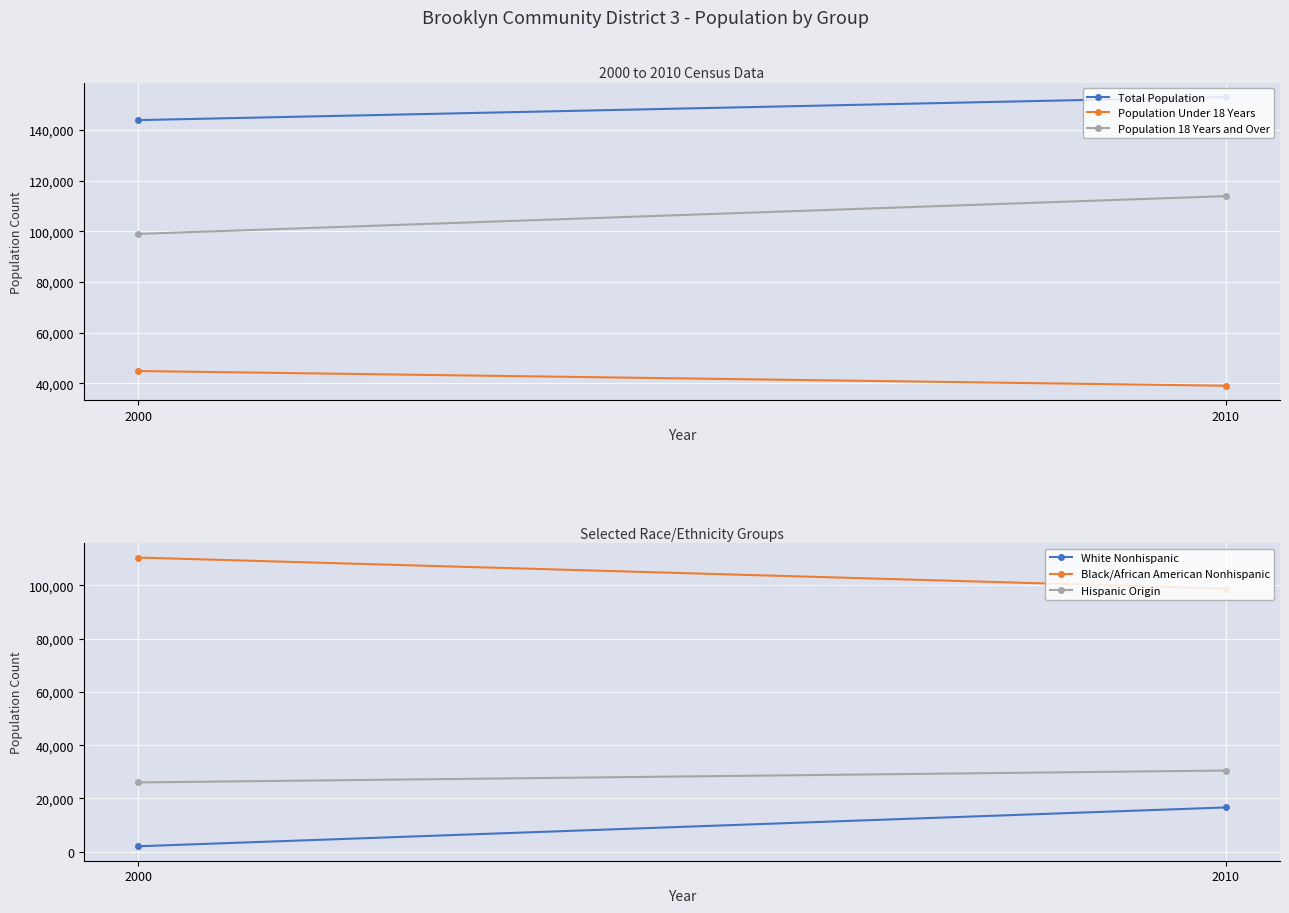

How many categories are shown in the chart?

2